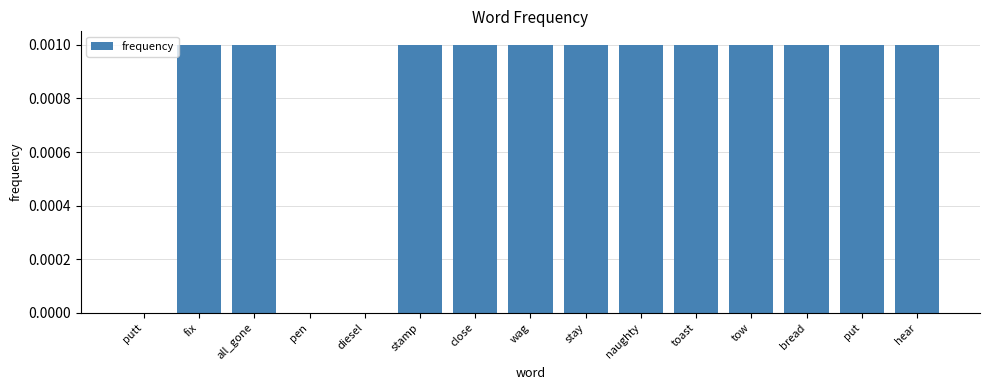

How many distinct data groups are displayed?

1